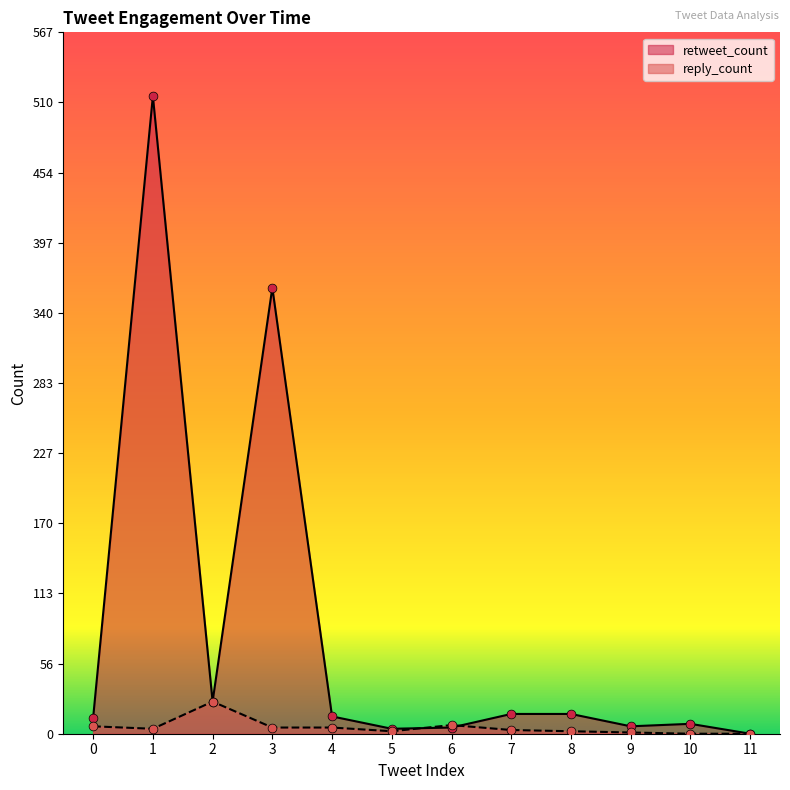

At which category is the sum across all series the highest?

1